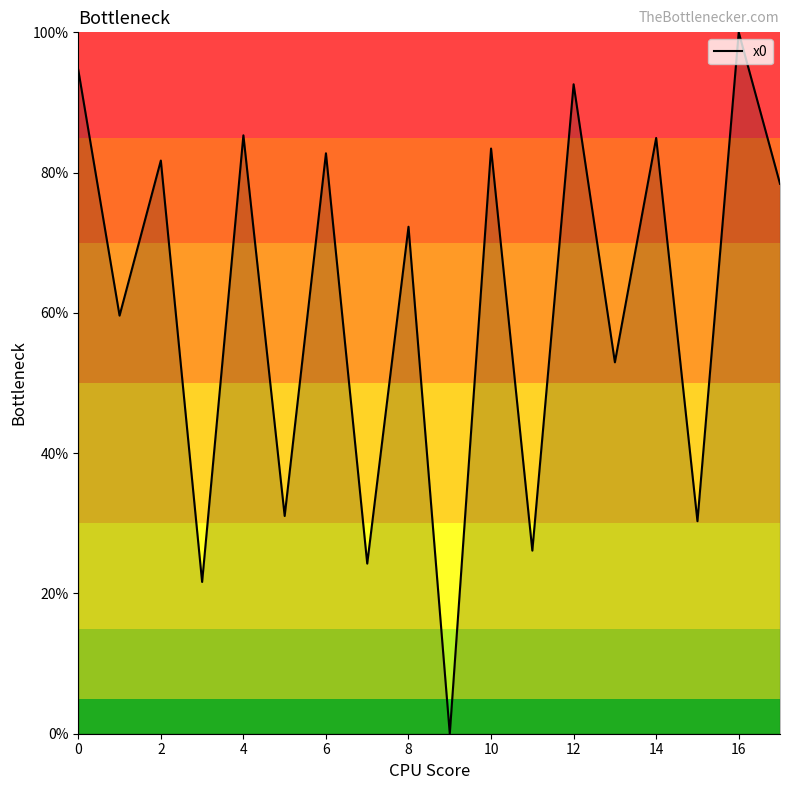

What is the average value?

61.2